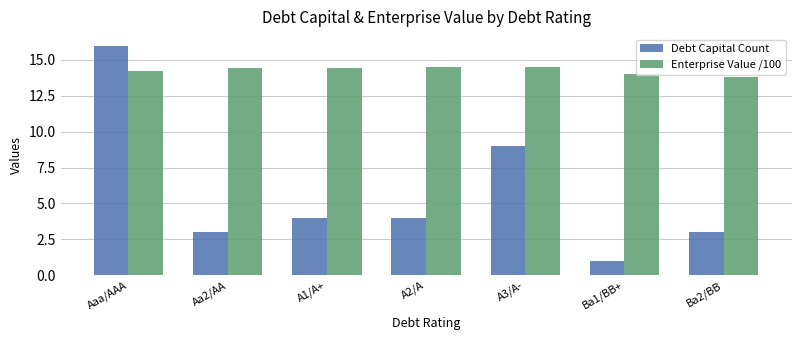

List the series in order of their overall mean, lowest first.

Debt Capital Count, Enterprise Value /100